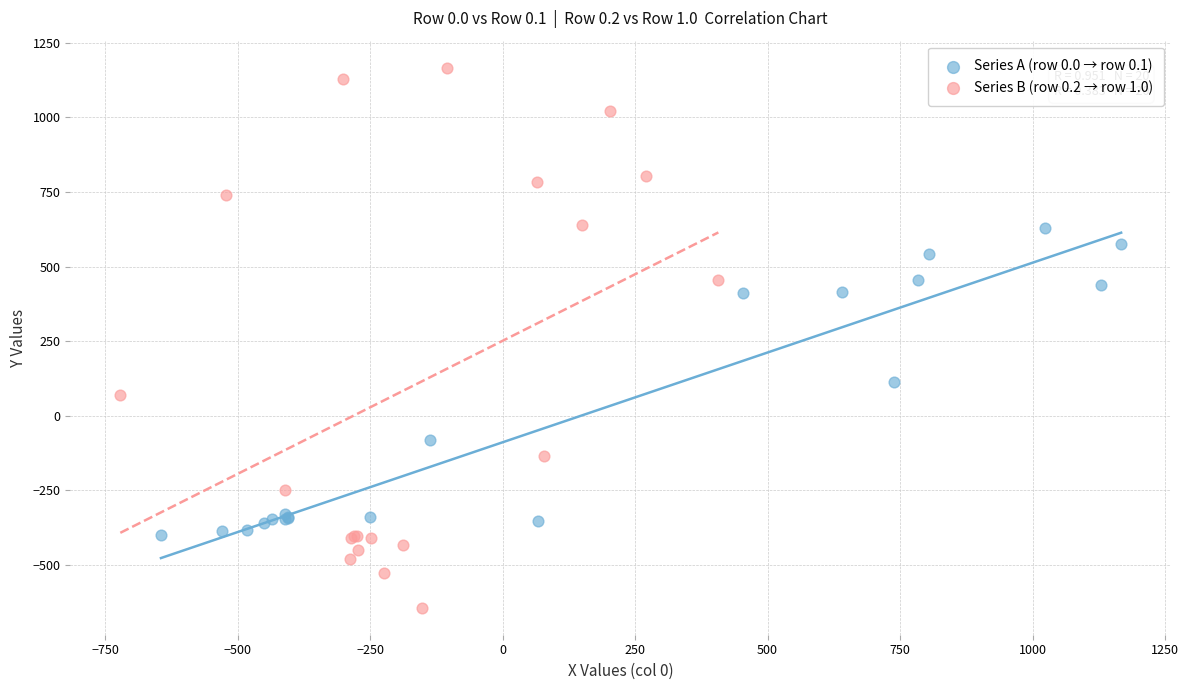

Which series reaches the minimum Y coordinate?

Series B (row 0.2 → row 1.0)